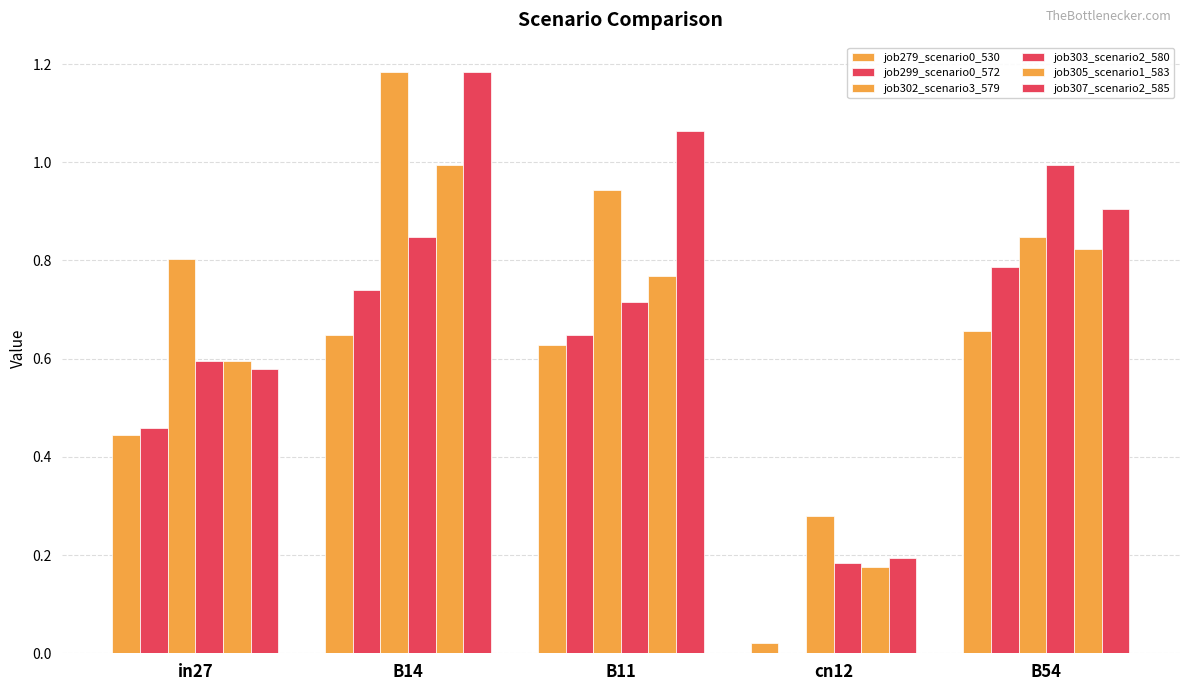

Are the bars horizontal?

No